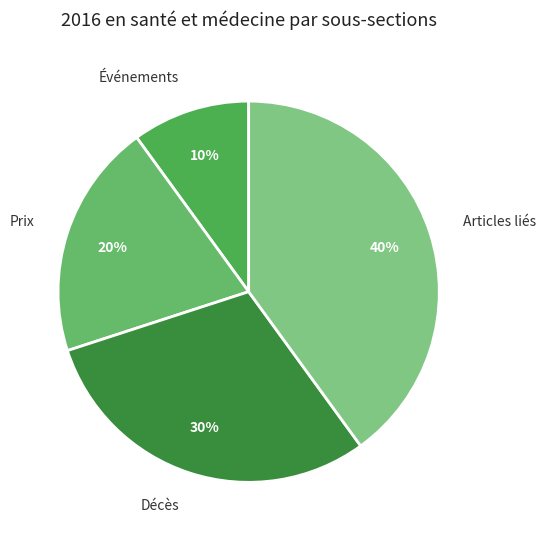

Which slice is the smallest?

Événements